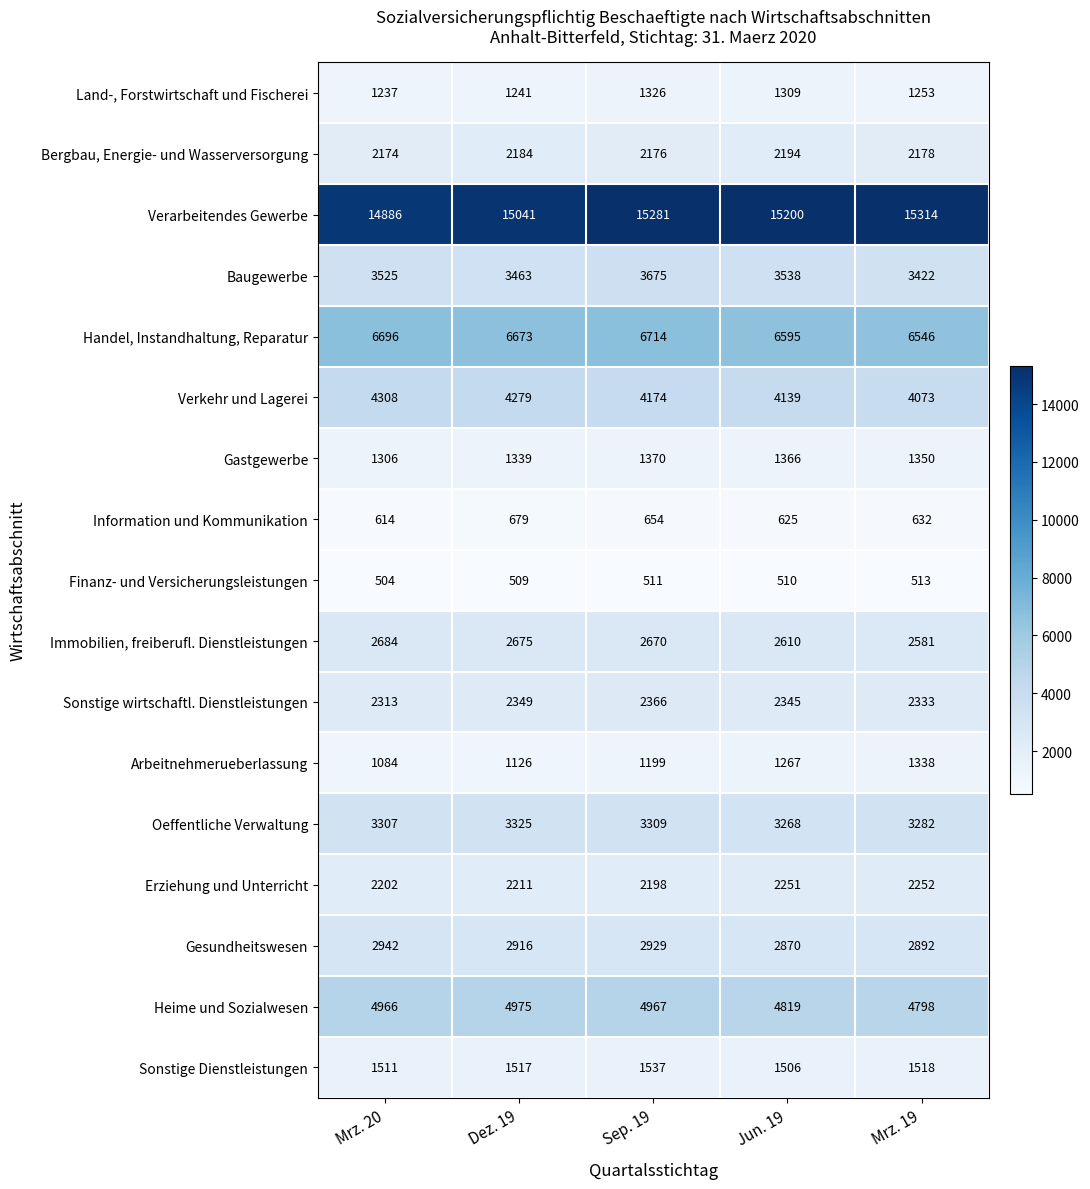

Between Mrz. 20 and Sep. 19, which series saw the biggest shift?

Verarbeitendes Gewerbe